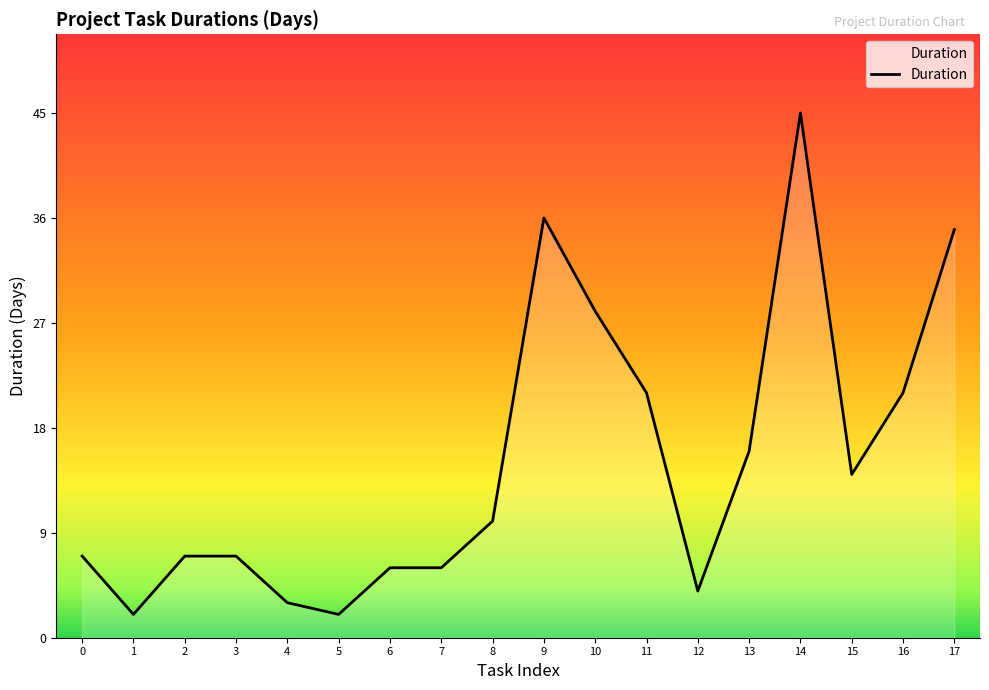

What is the minimum value shown in the chart?

2